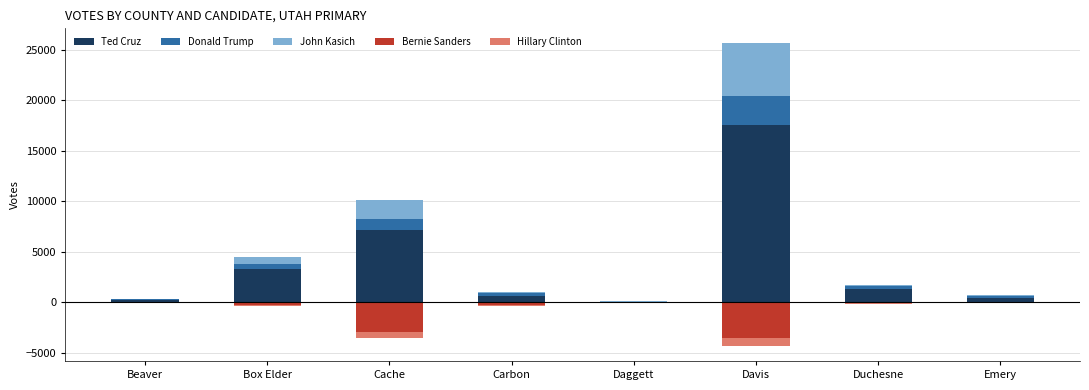

How many bars are there in total?

40